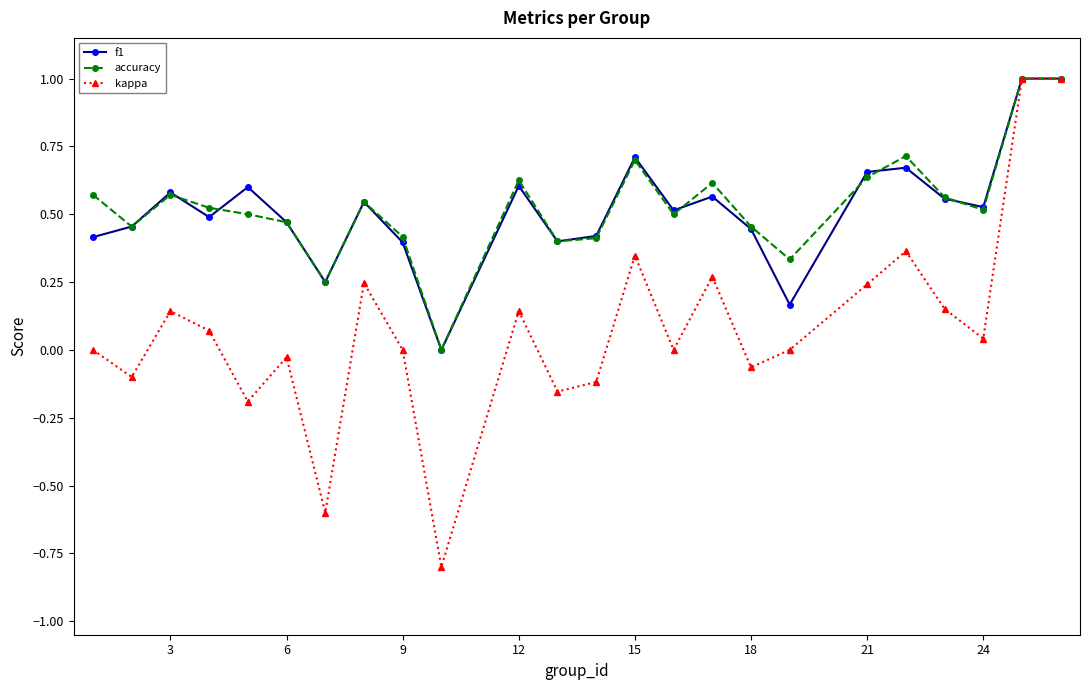

Which series has the widest spread of values?

kappa